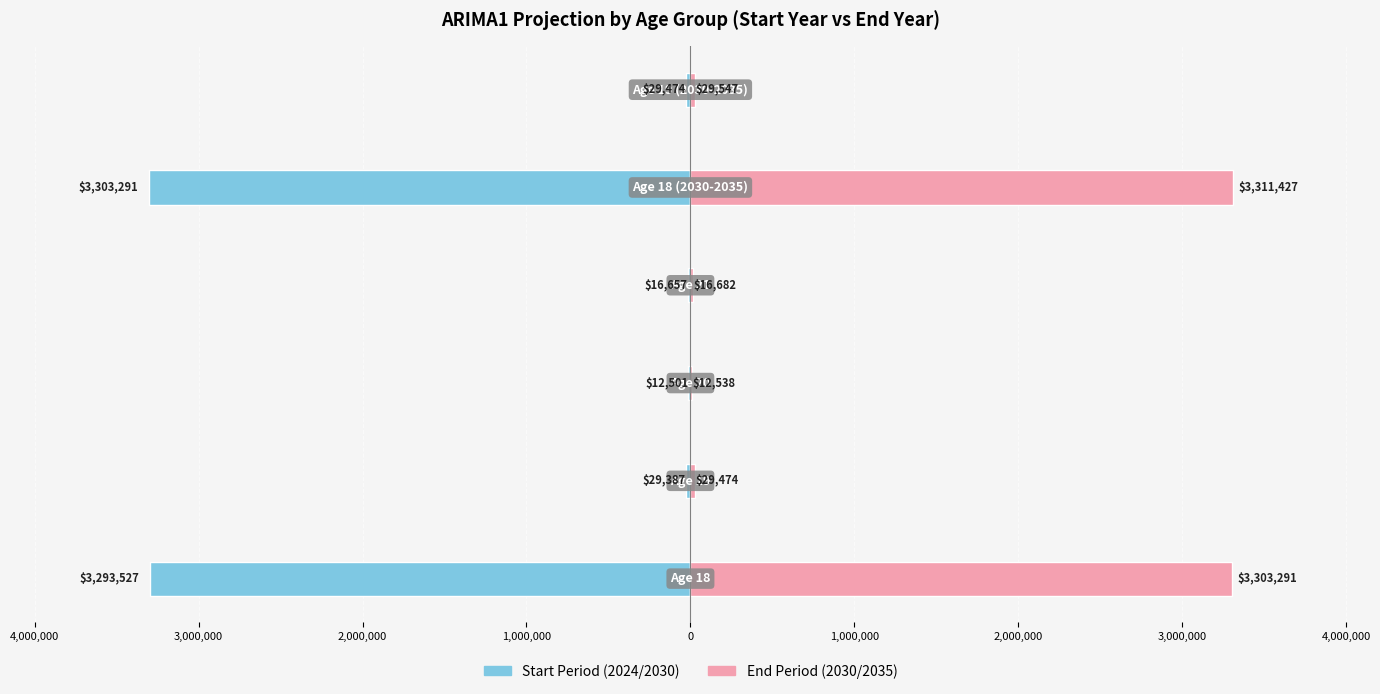

Reading left to right, list all the values displayed in this chart.

Year 2024 / Start: 5,000,000=-3293527.3	4,000,000=-29387.2	3,000,000=-12500.6	2,000,000=-16656.9	1,000,000=-3303290.7	0=-29474.3
Year 2030 / End: 5,000,000=3303290.7	4,000,000=29474.3	3,000,000=12537.6	2,000,000=16681.6	1,000,000=3311426.9	0=29546.9